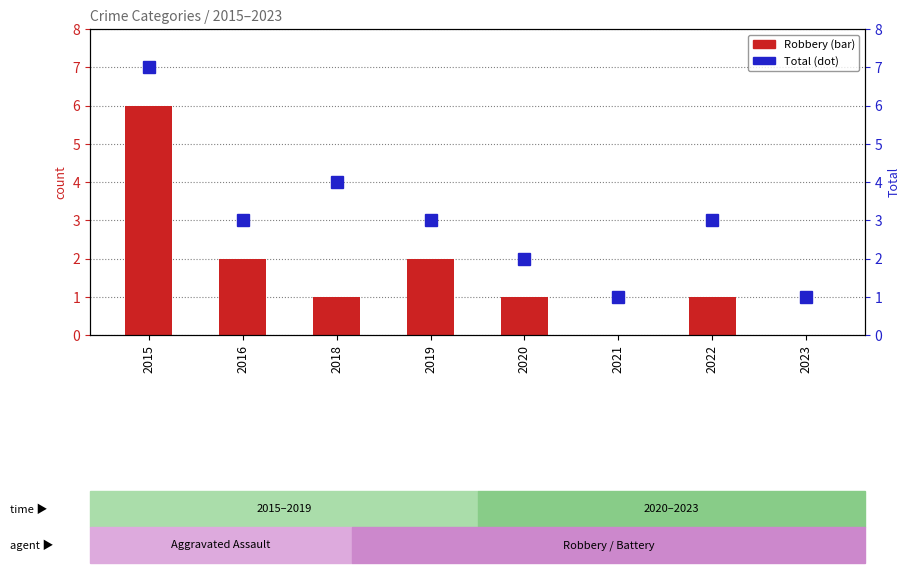

What are all the series names shown in the legend?

Robbery, Total